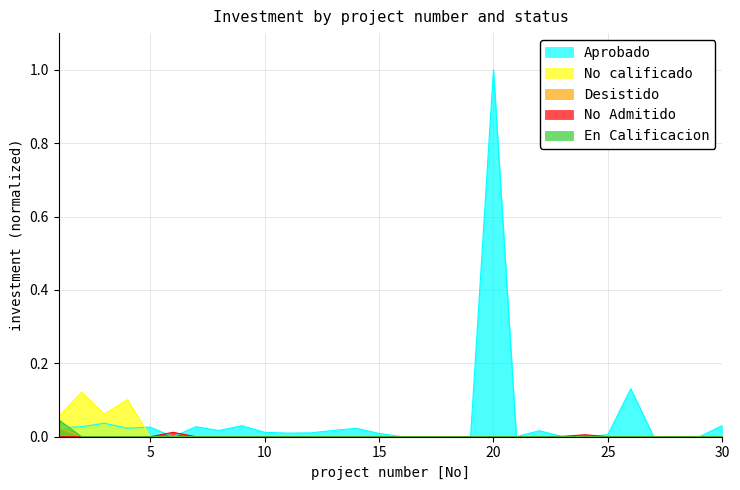

True or false: En Calificacion and Desistido cross at least once.

False